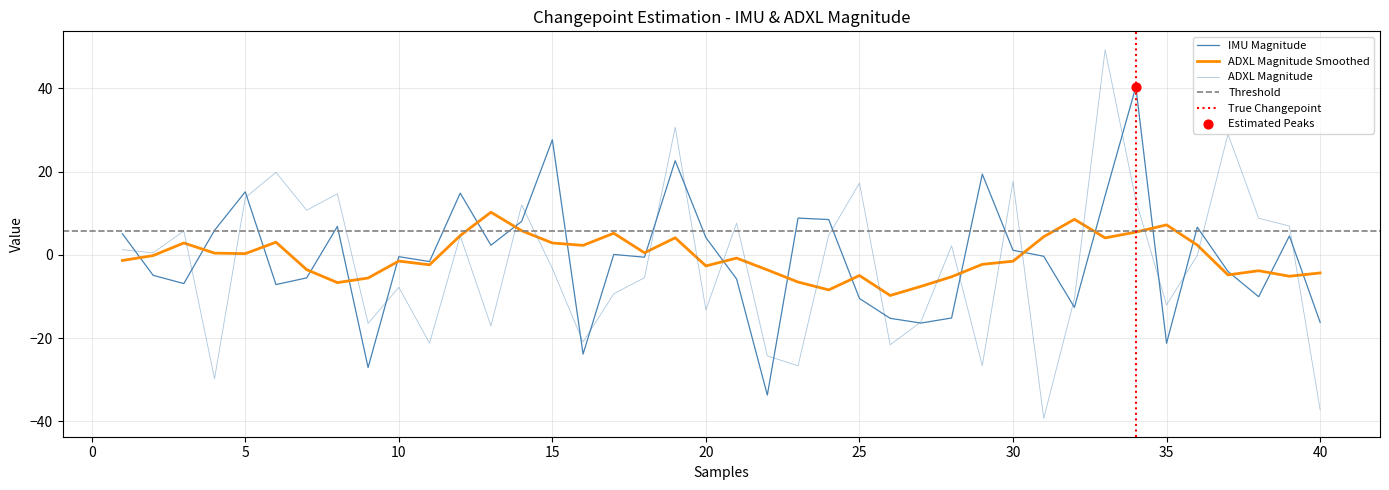

Is the value of ADXL Magnitude at 22 greater than the value of IMU Magnitude at 8?

No